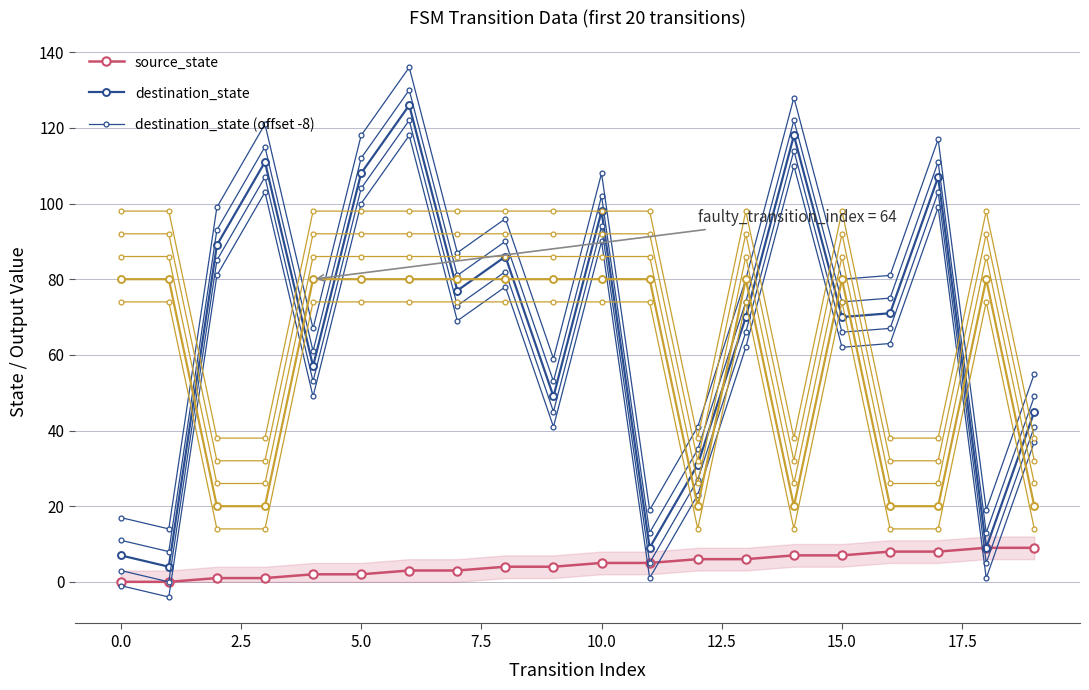

Reading left to right, transcribe all the data shown in this chart.

source_state: 0=0	1=0	2=1	3=1	4=2	5=2	6=3	7=3	8=4	9=4	10=5	11=5	12=6	13=6	14=7	15=7	16=8	17=8	18=9	19=9
destination_state: 0=7	1=4	2=89	3=111	4=57	5=108	6=126	7=77	8=86	9=49	10=98	11=9	12=31	13=70	14=118	15=70	16=71	17=107	18=9	19=45
output_symbol: 0=80	1=80	2=20	3=20	4=80	5=80	6=80	7=80	8=80	9=80	10=80	11=80	12=20	13=80	14=20	15=80	16=20	17=20	18=80	19=20